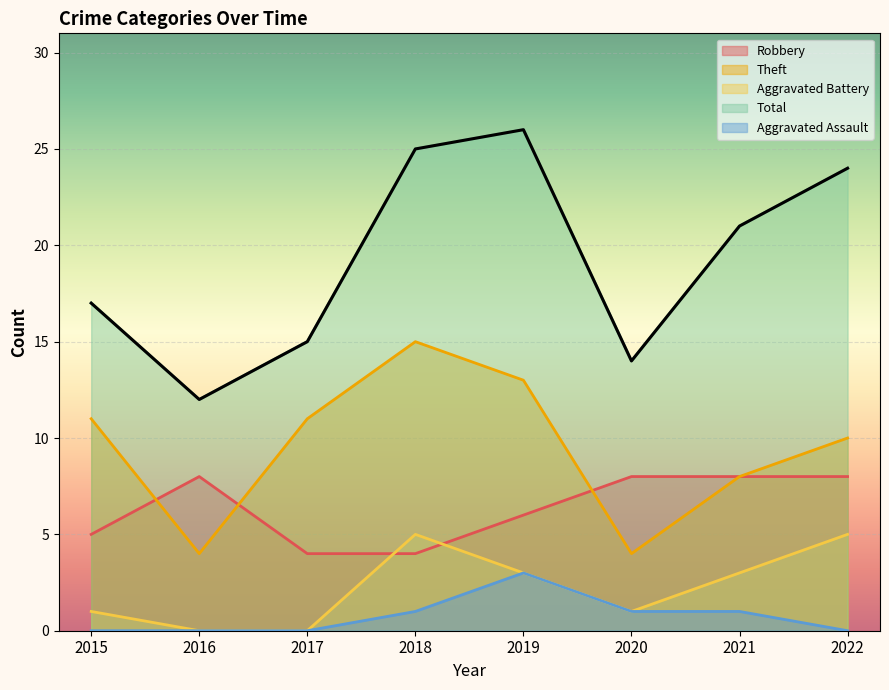

True or false: Aggravated Assault and Robbery intersect in this chart.

False